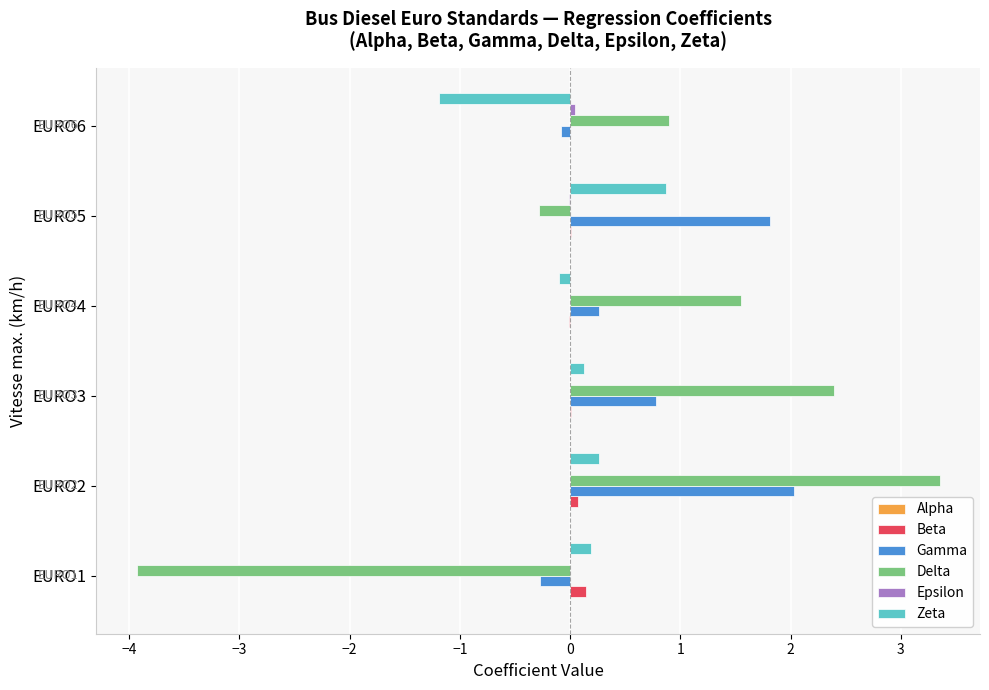

At which category is the sum across all series the highest?

EURO2